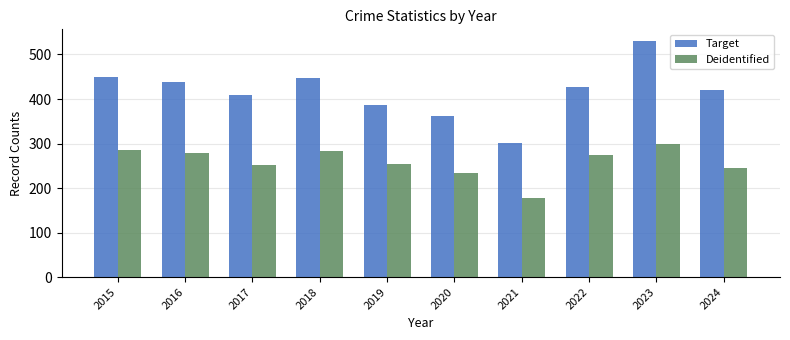

What is the smallest value displayed?

177